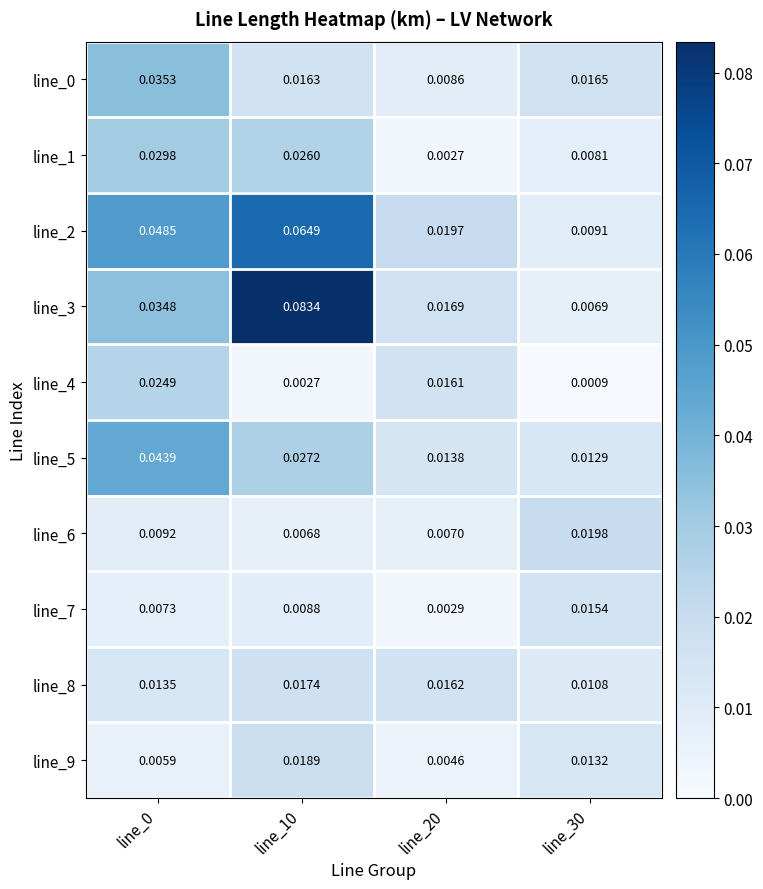

Is the value of line_0 at line_0 greater than the value of line_5 at line_10?

Yes